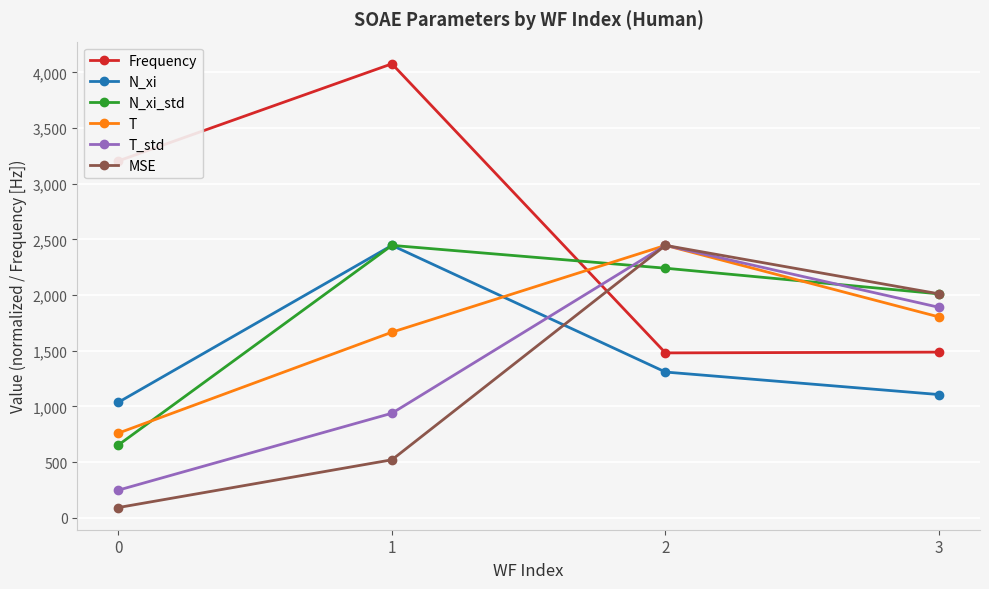

Rank the categories by T_std value from highest to lowest.

2, 3, 1, 0